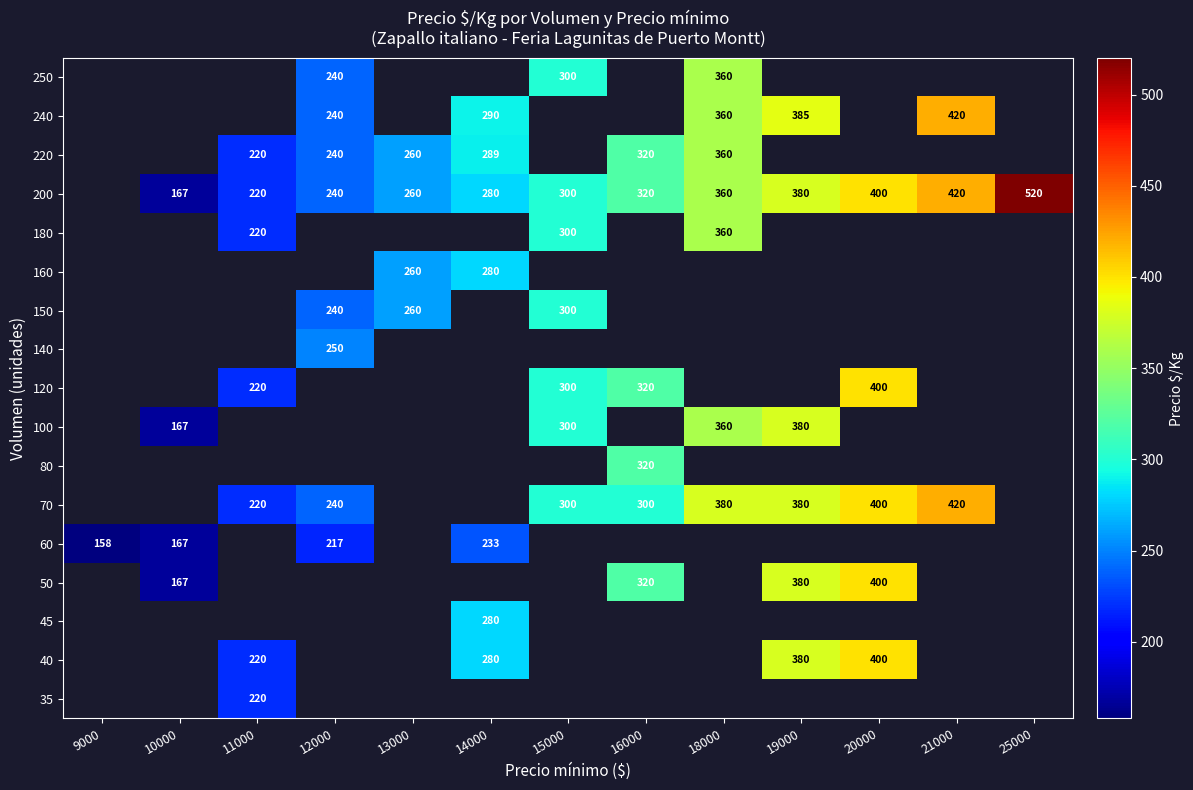

Is it true that 70 equals 98 at 11000?

False